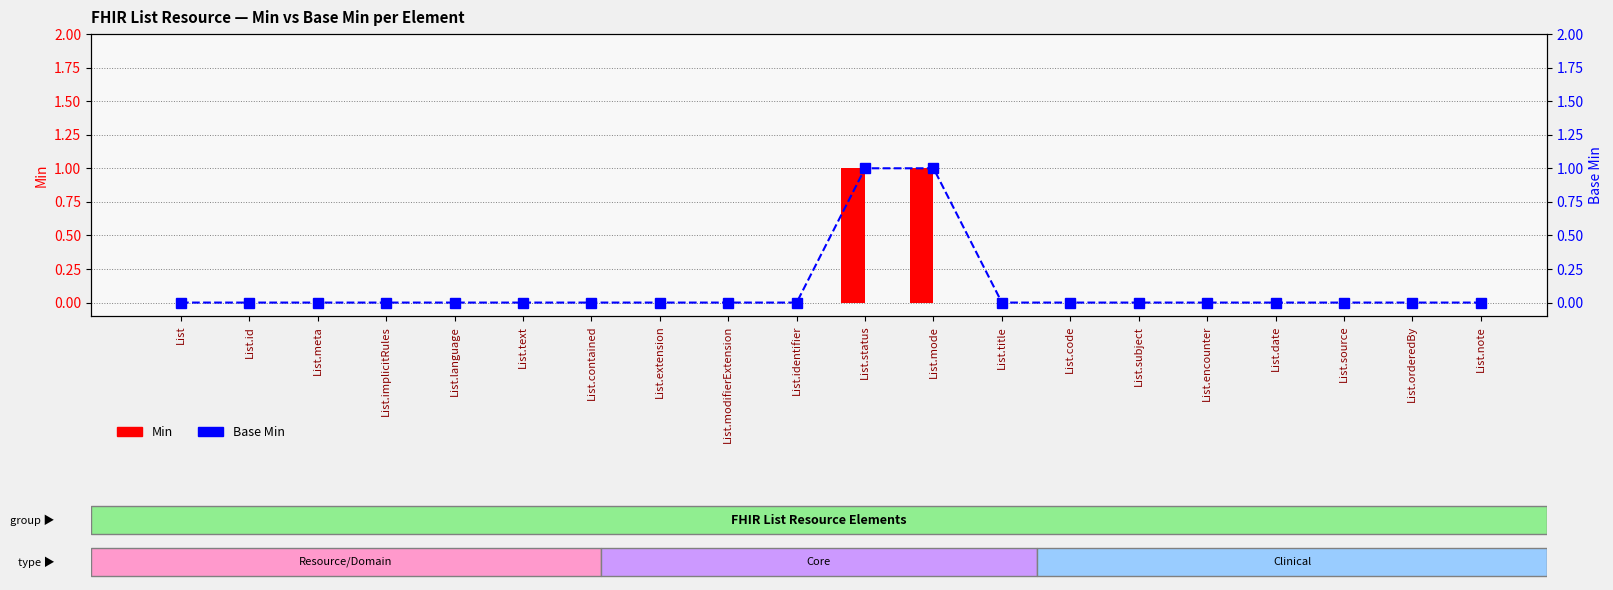

Between List.text and List.identifier, which series saw the biggest shift?

Min